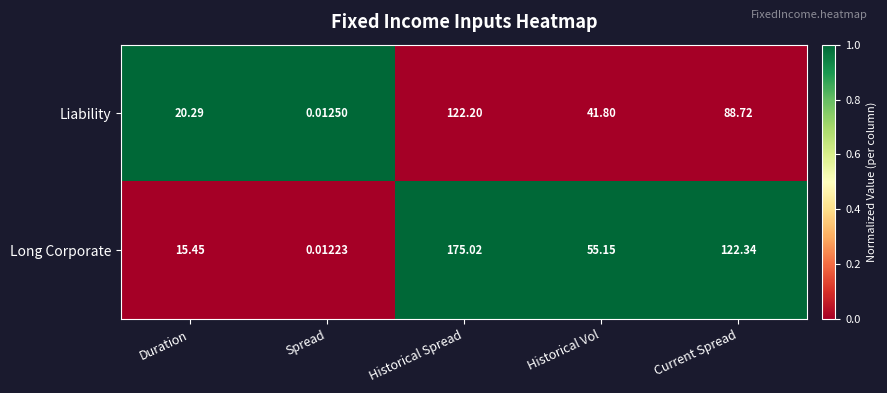

List the series in order of their overall mean, lowest first.

Liability, Long Corporate